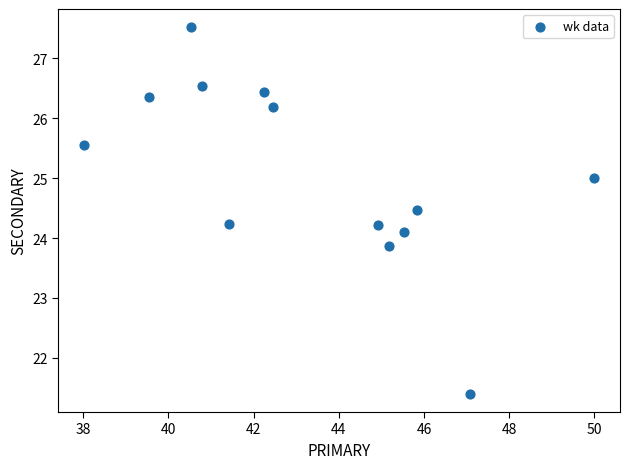

What is the range of X values (max minus min)?

12.0